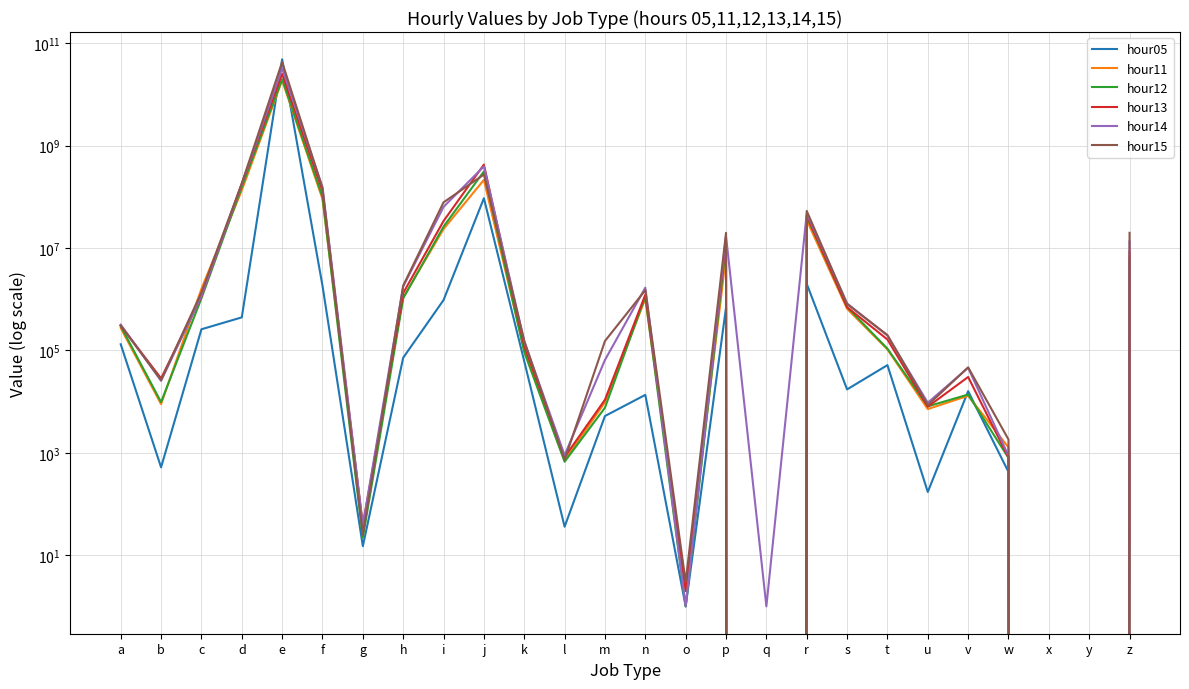

How many values in hour05 are above zero?

23